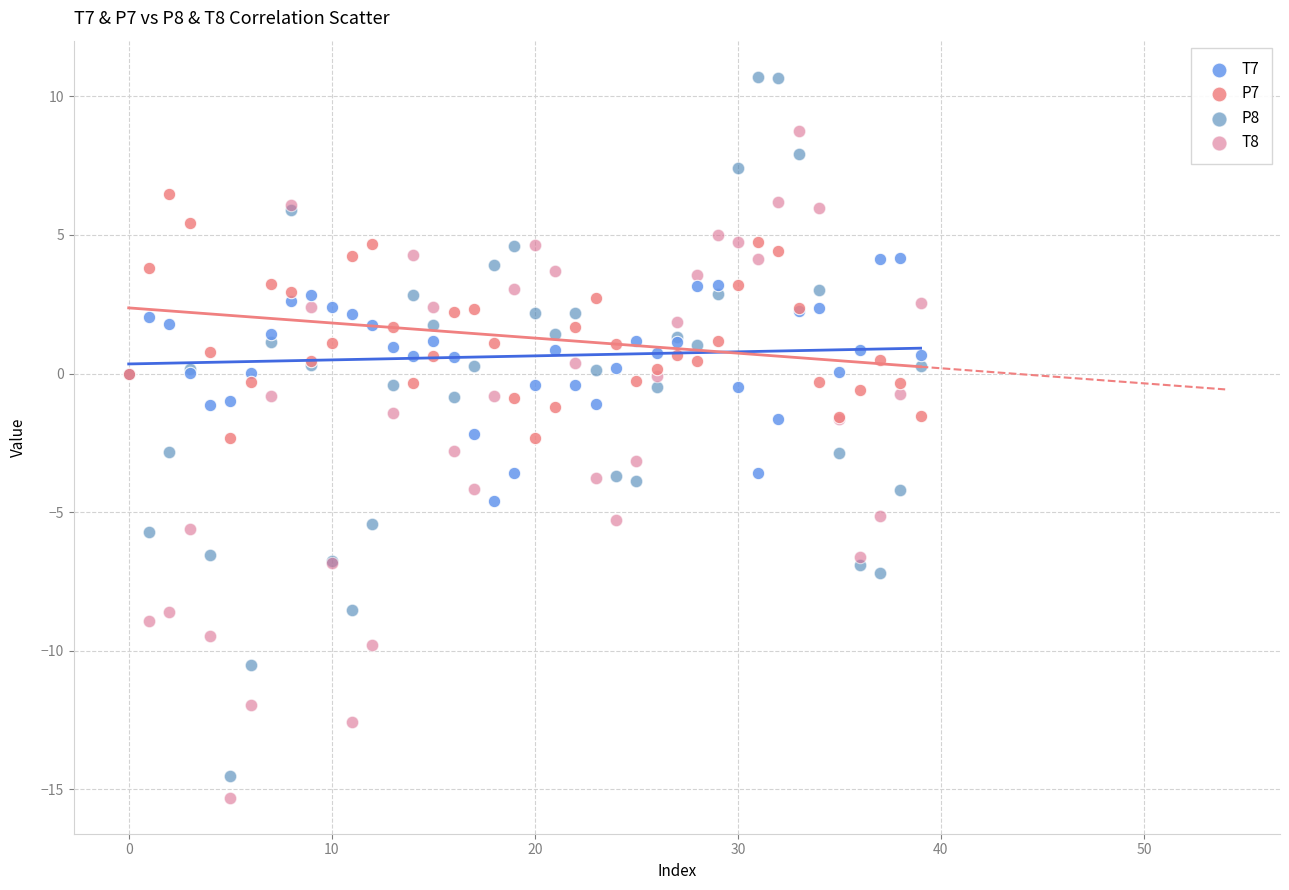

Which series contains the highest Y value?

P8